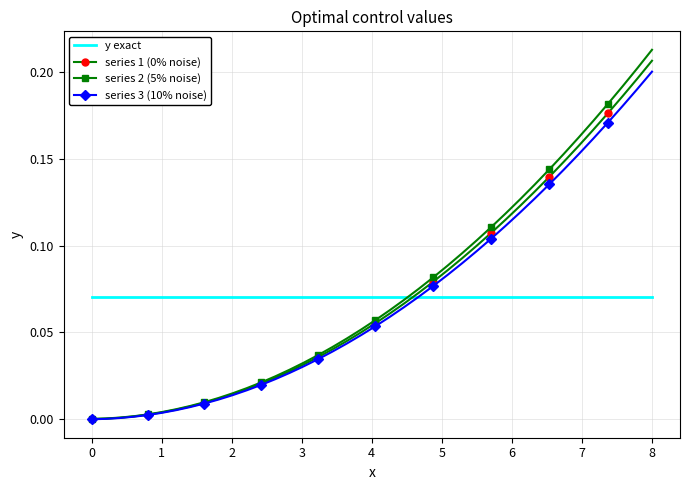

Which series has the widest spread of values?

series 2 (5% noise)